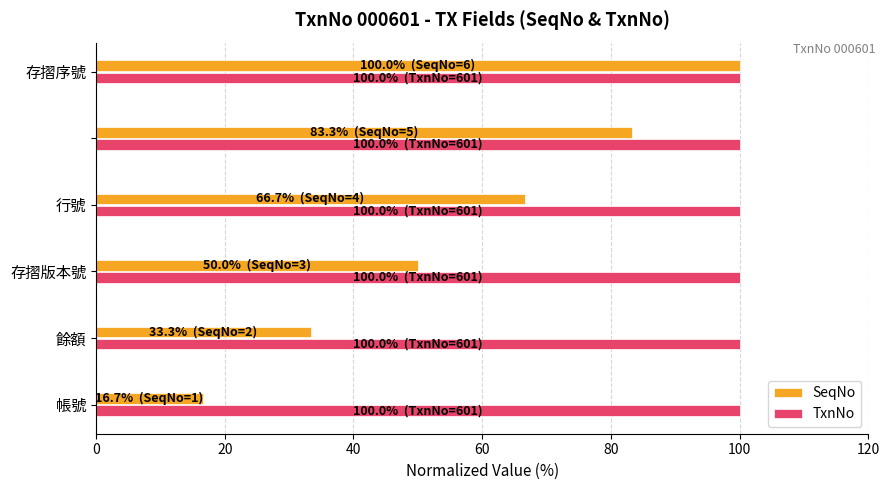

How many values in the SeqNo series exceed 66?

3